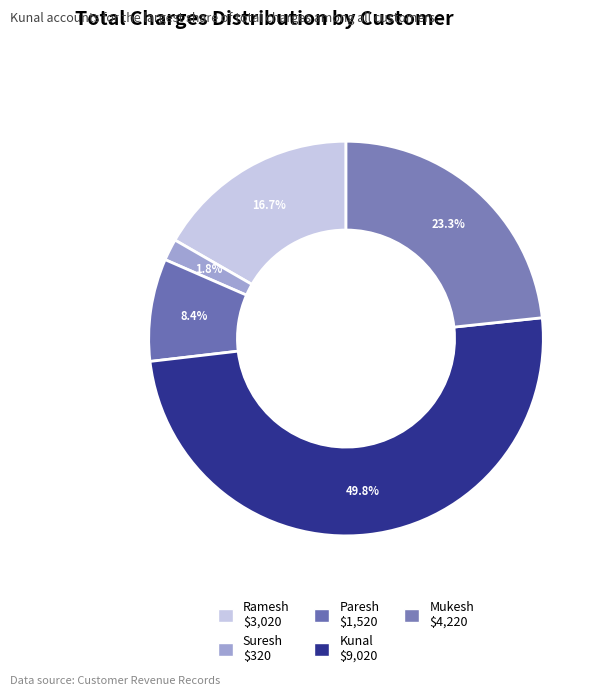

To the nearest percent, what portion does Kunal represent?

50%